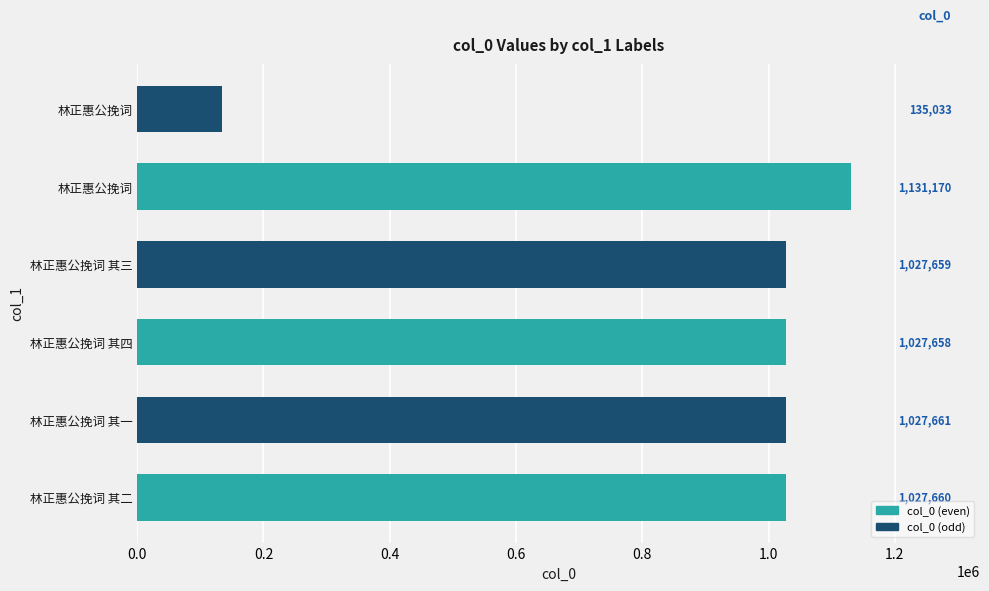

How many data points does each series have?

6